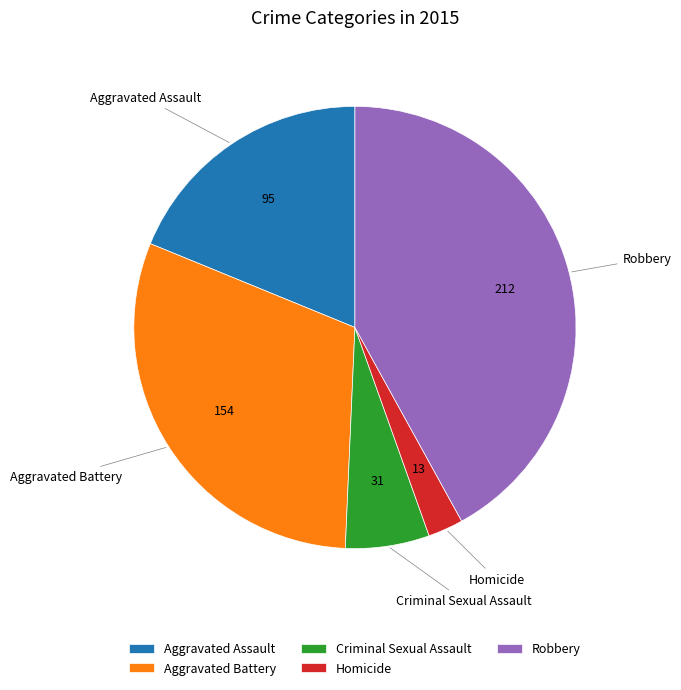

Is it true that Aggravated Assault is 6% of the pie?

False